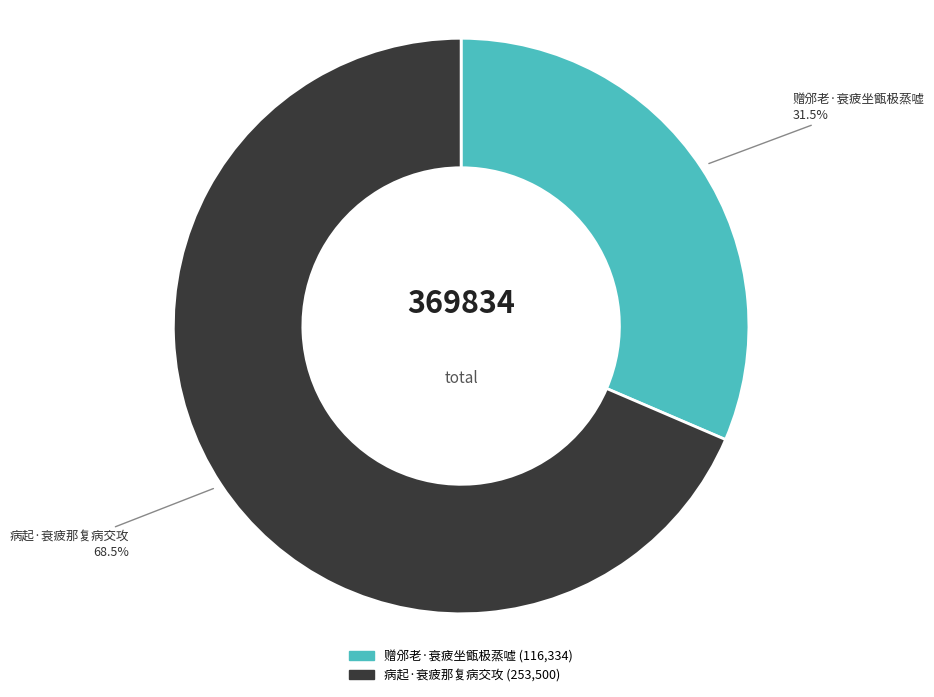

Approximately how many times larger is the value at 赠邠老·衰疲坐甑极蒸嘘 compared to 病起·衰疲那复病交攻?

0.5